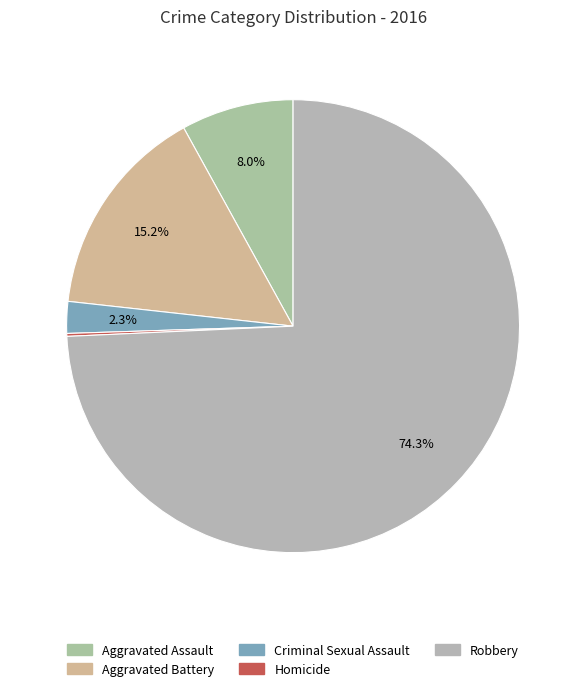

Which category has the biggest portion of the pie?

Robbery